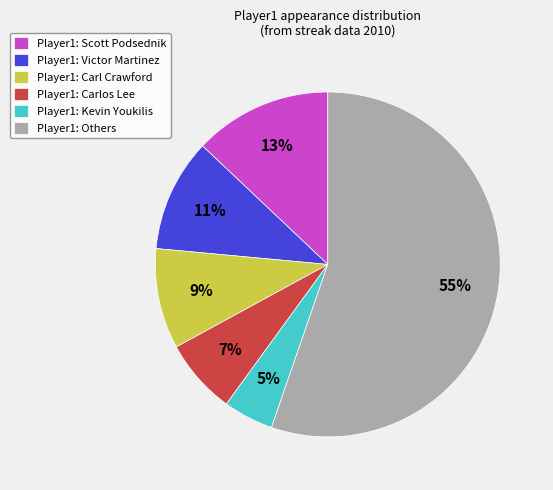

What percentage is the Player1: Scott Podsednik slice, to the nearest percent?

13%